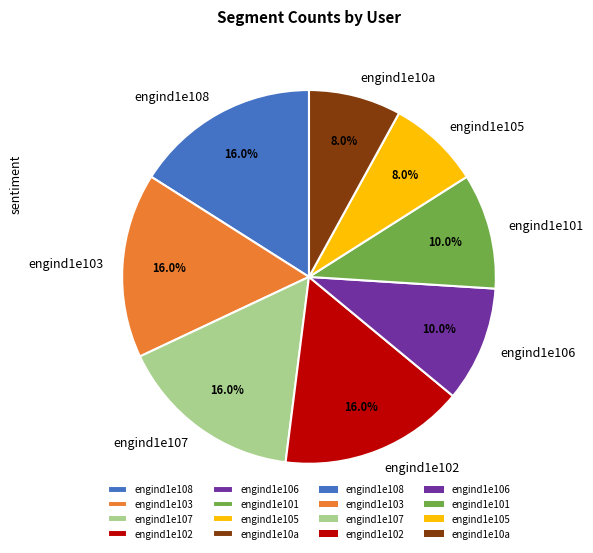

Is there any slice that represents more than half of the pie?

No